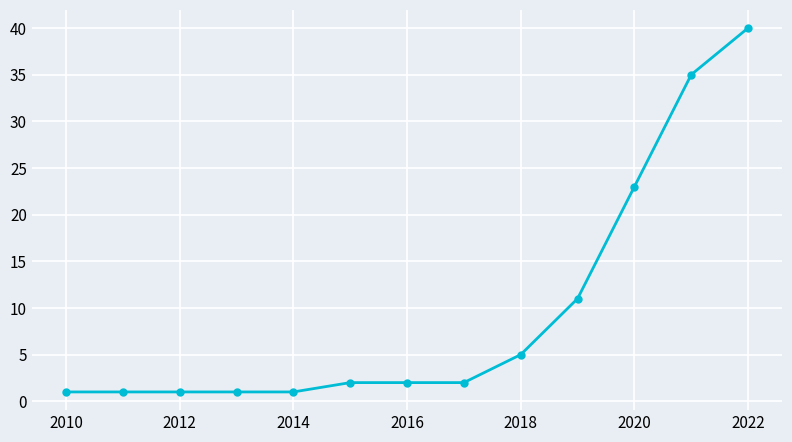

What is the difference between the second highest and second lowest values?

34